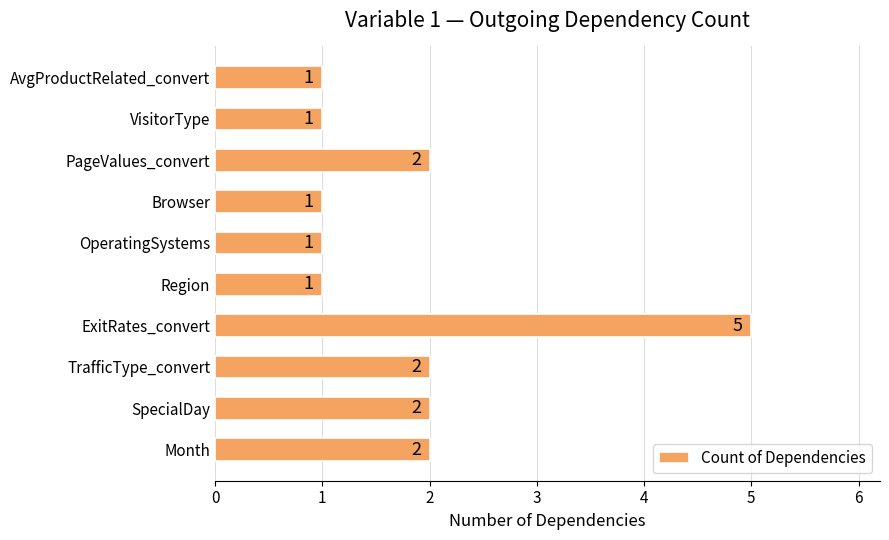

Reading top to bottom, list all the values displayed in this chart.

1	1	2	1	1	1	5	2	2	2